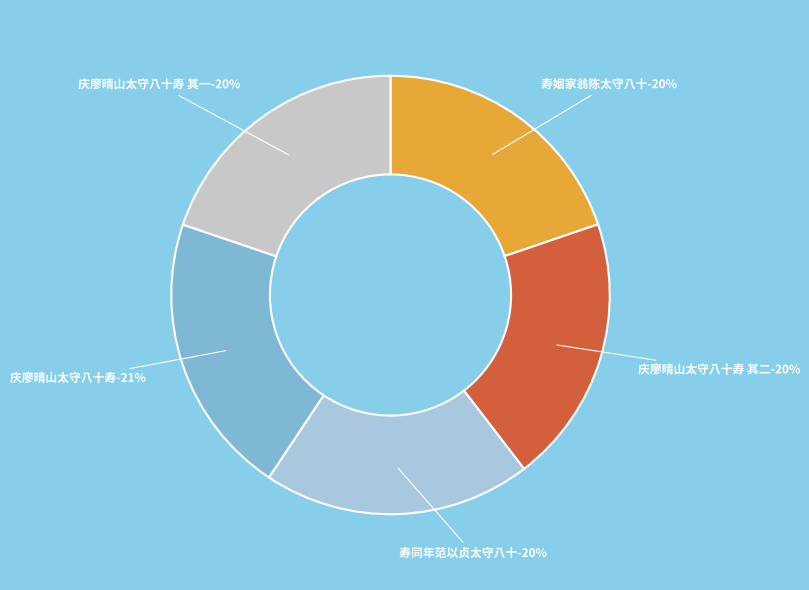

To the nearest percent, what portion does 寿姻家翁陈太守八十 represent?

20%